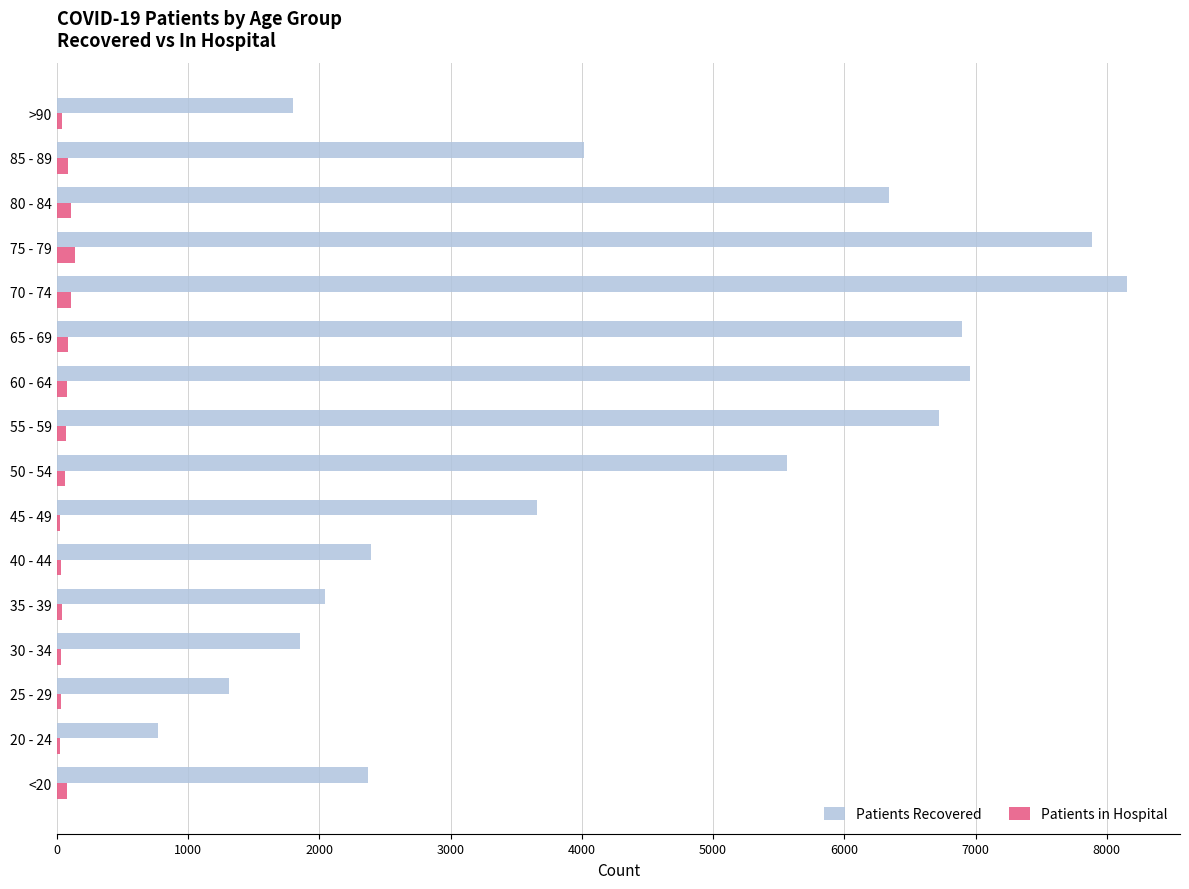

What is the maximum value shown in the chart?

8150